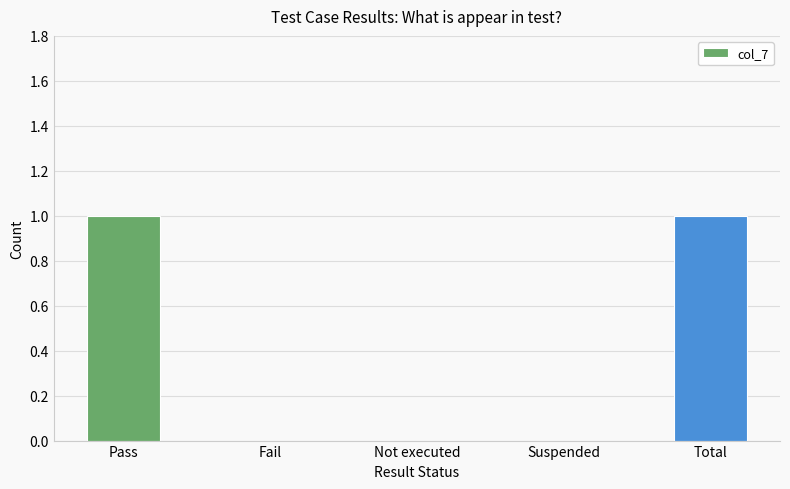

Which has a higher value, Pass or Not executed?

Pass